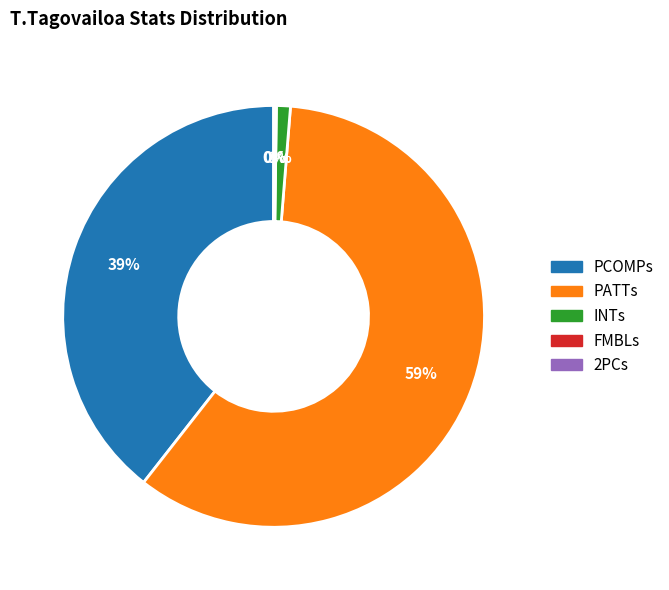

To the nearest percent, what portion does INTs represent?

1%